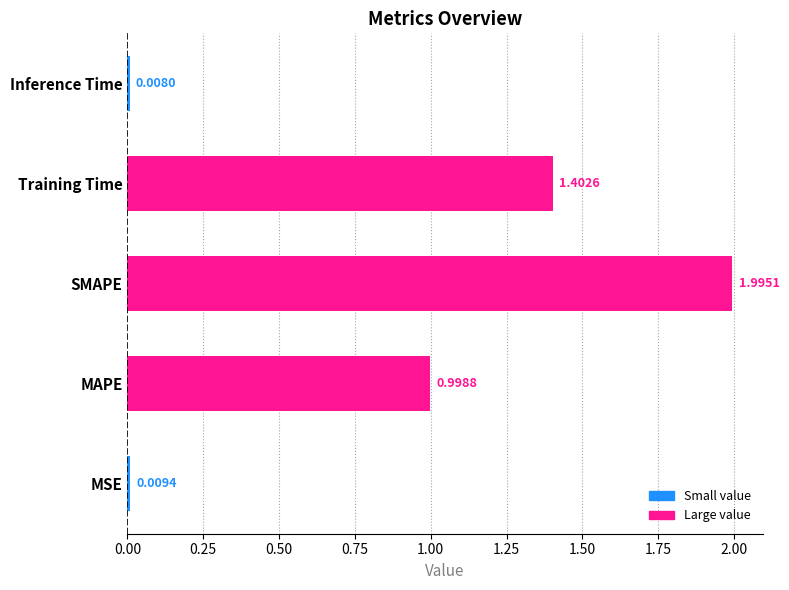

What is the greatest value displayed?

2.0